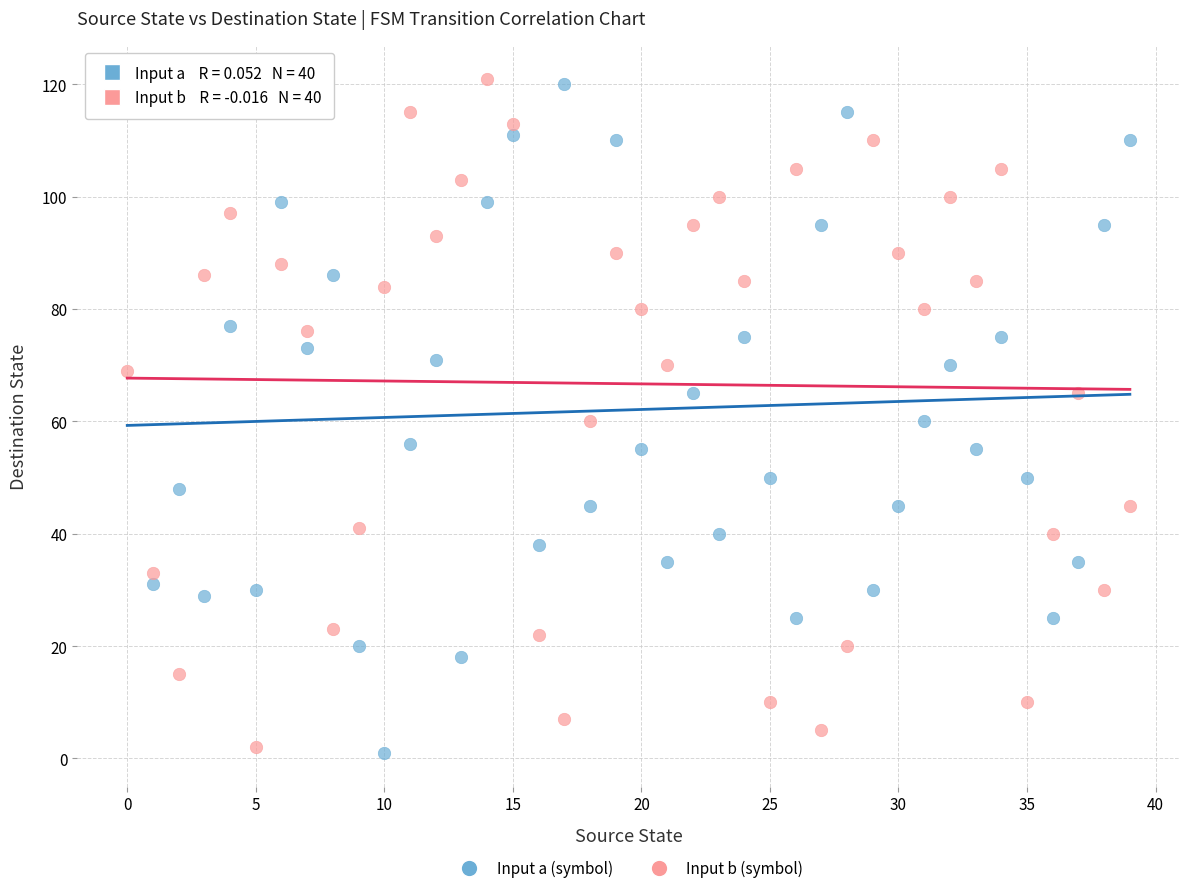

Across all data points, what is the range of Y values (max minus min)?

120